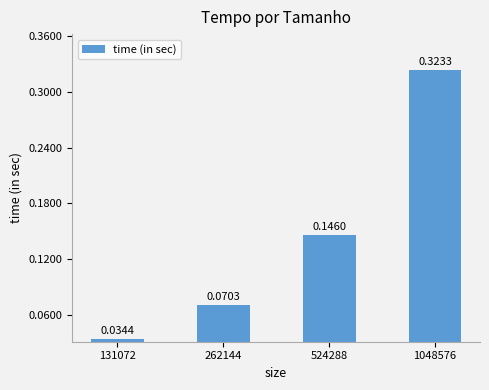

How many distinct data groups are displayed?

1